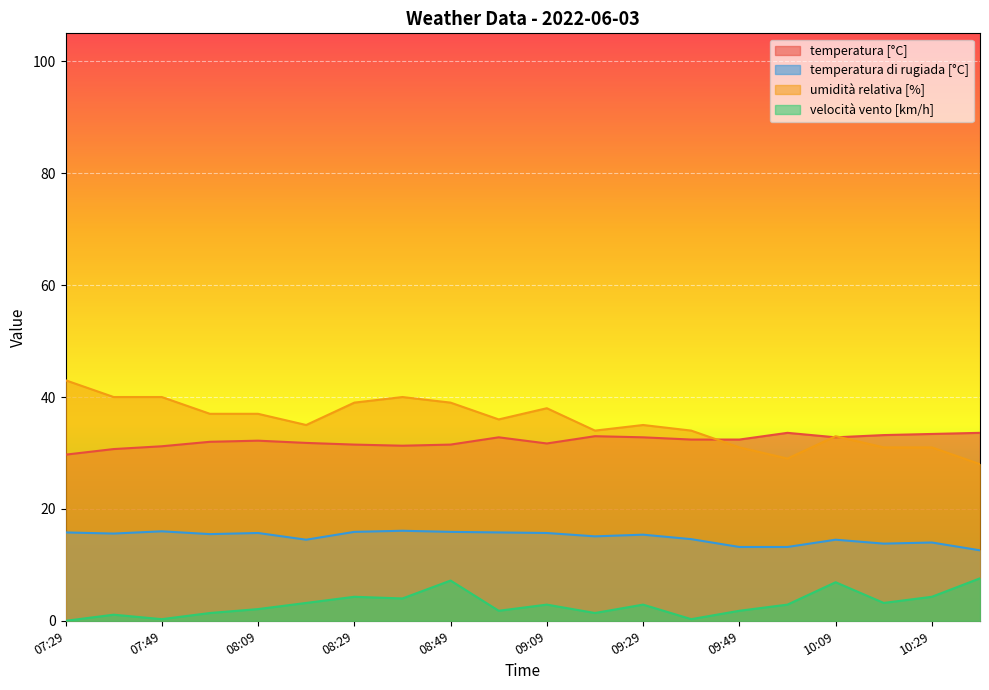

At which label does temperatura [°C] reach its minimum?

07:29